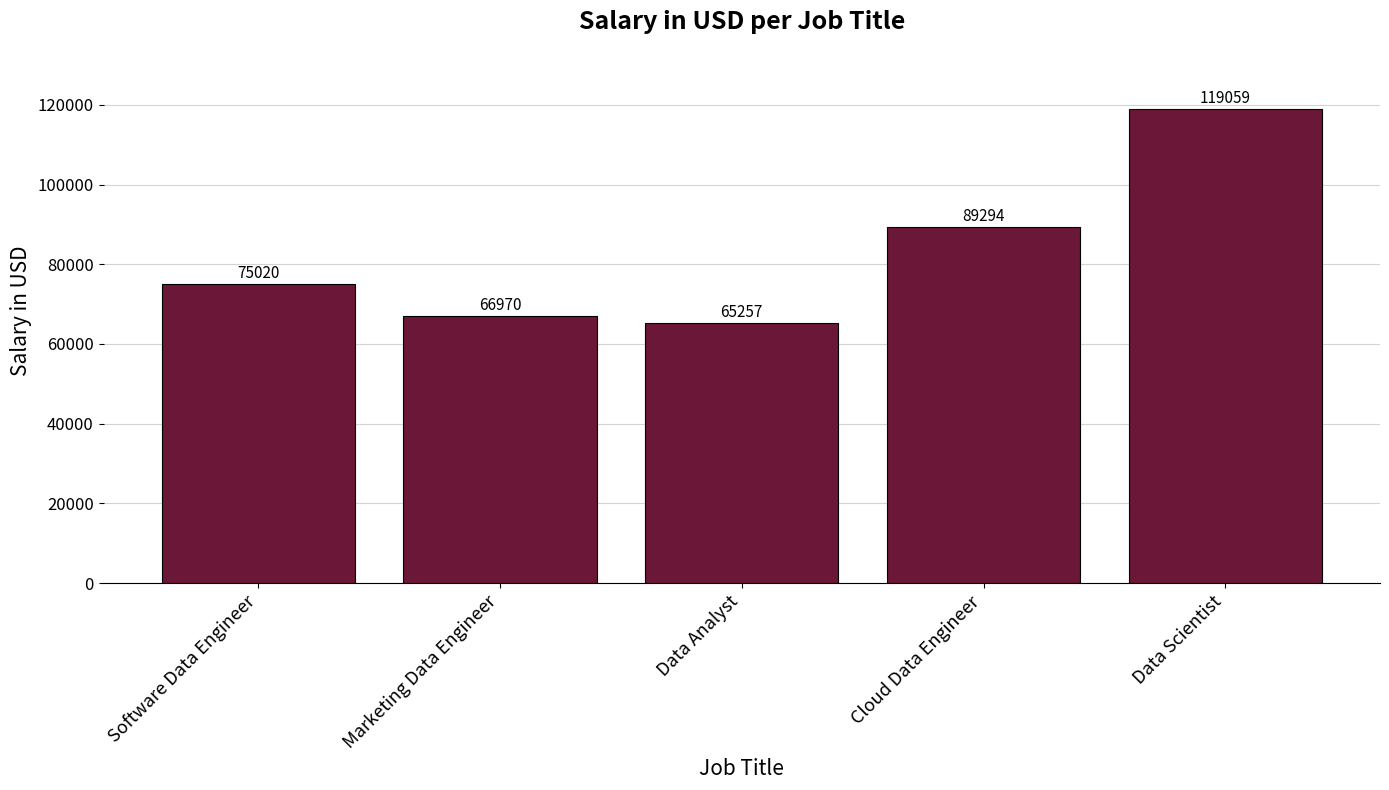

What is the smallest value displayed?

65257